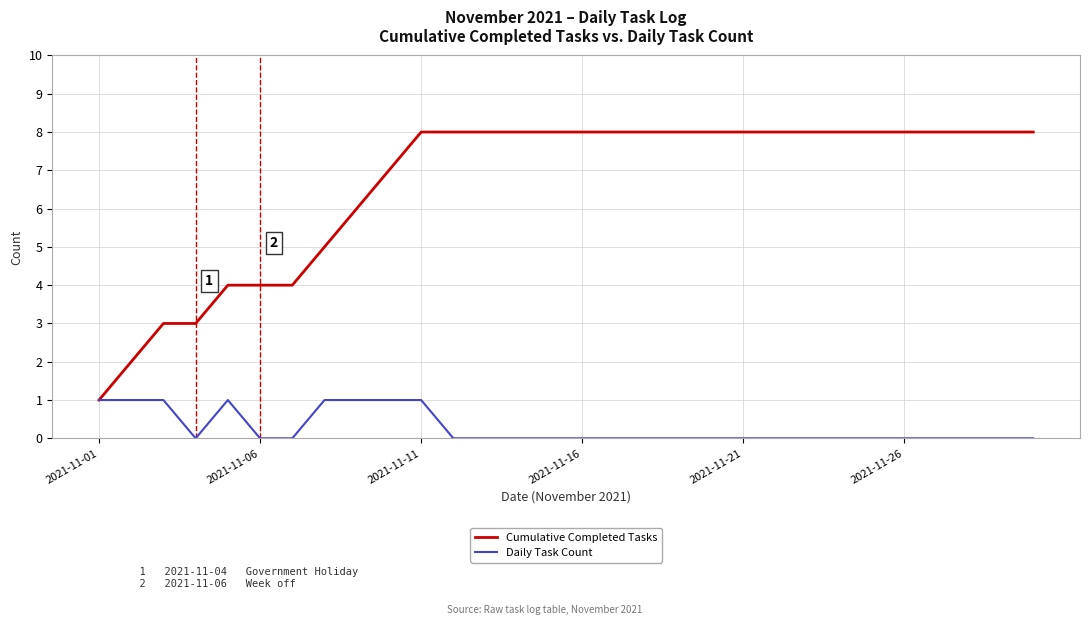

How many Daily Task Count values are between 0 and 1?

30